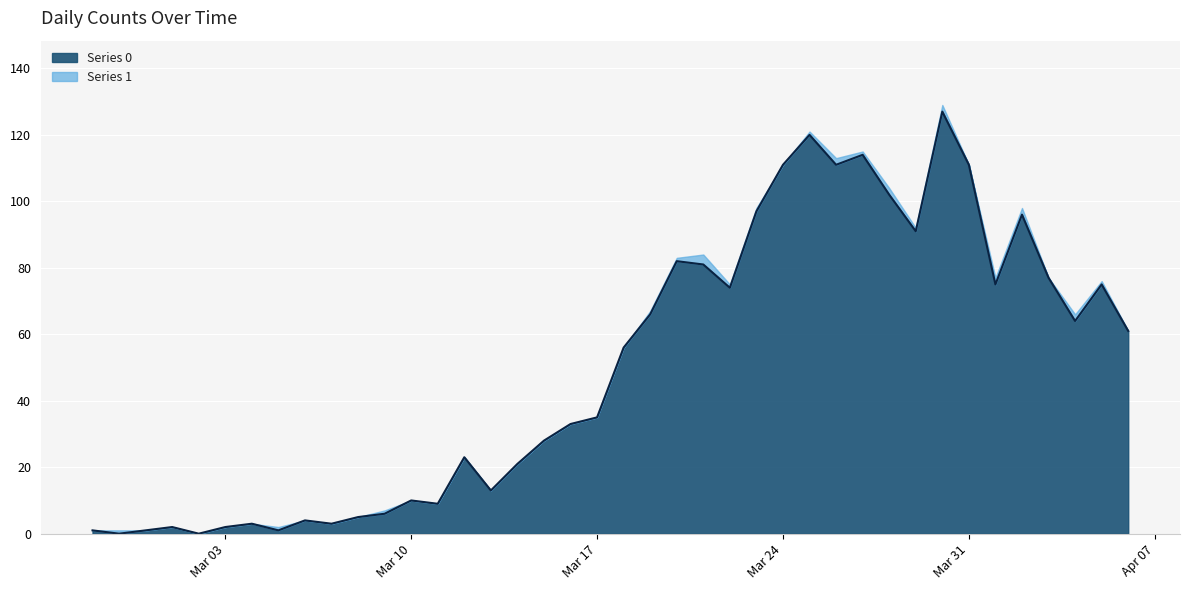

The value of Series 0 at Mar 31 is 111. True or false?

True